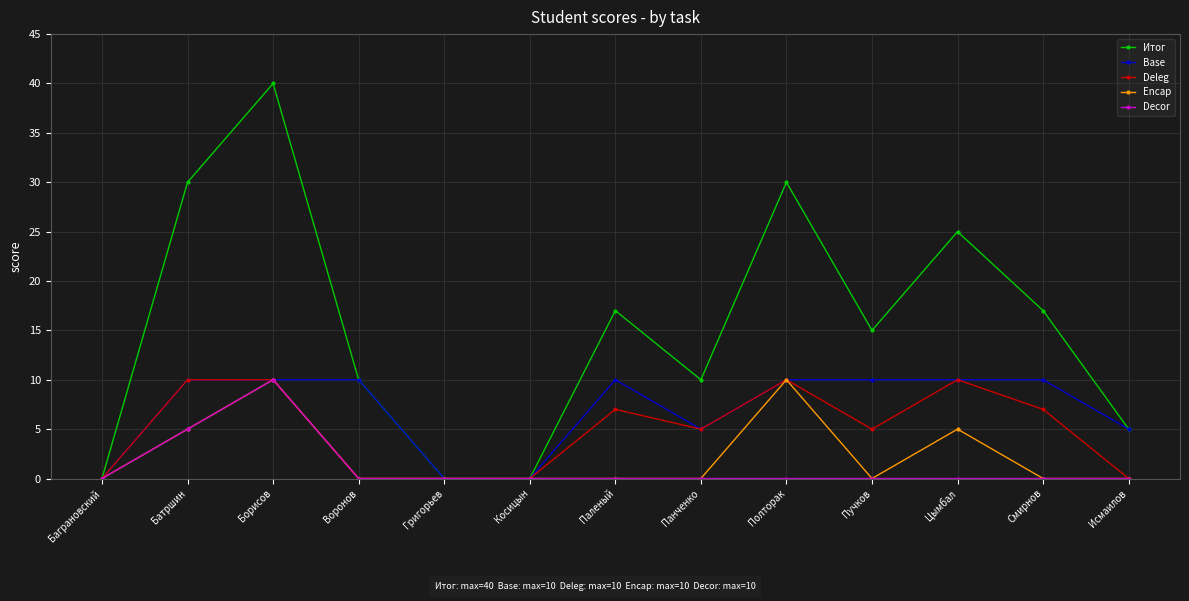

How many Base values are between 5 and 10?

10